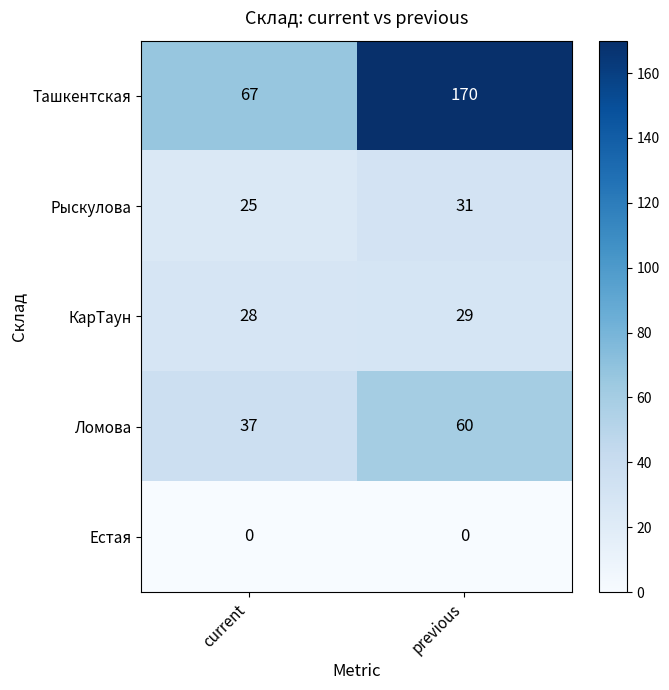

At how many categories does at least one series exceed 11?

2